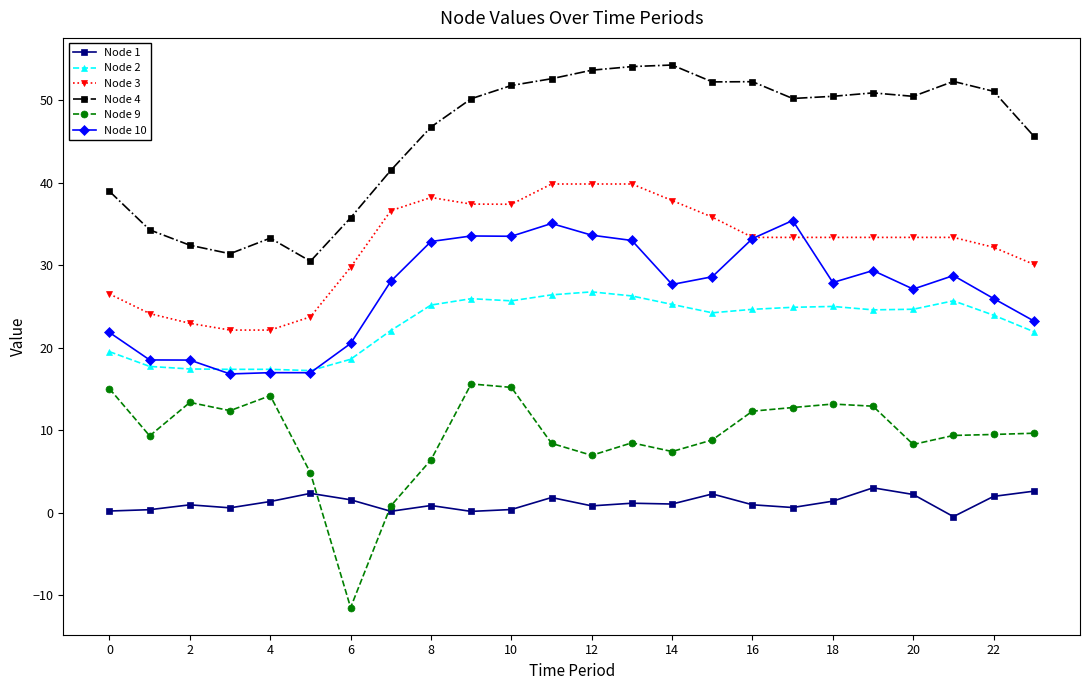

True or false: Node 4 and Node 10 cross at least once.

False